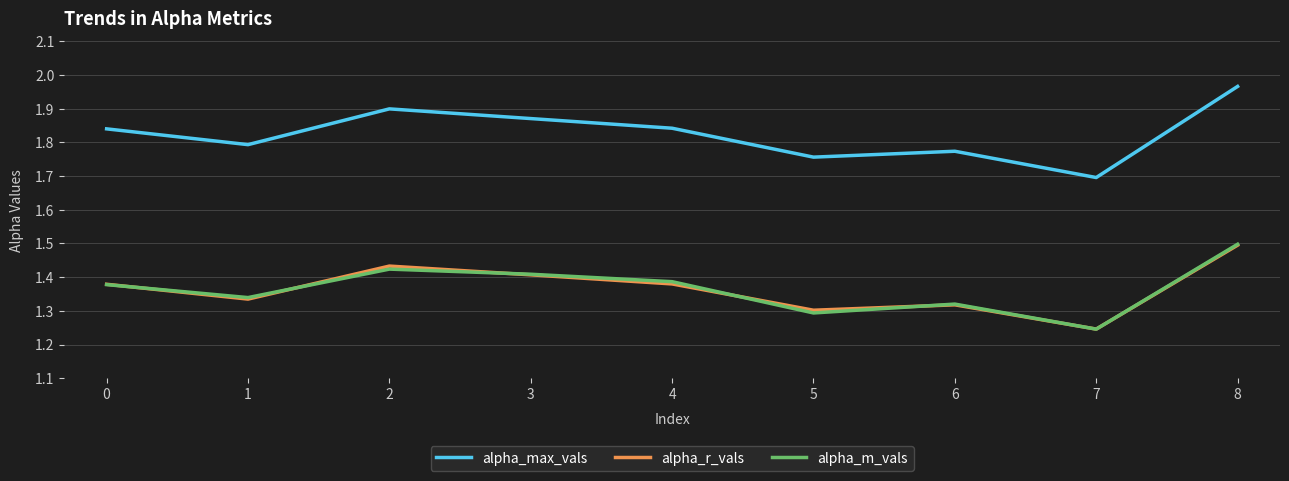

Is it true that alpha_max_vals equals 2.8 at 0?

False